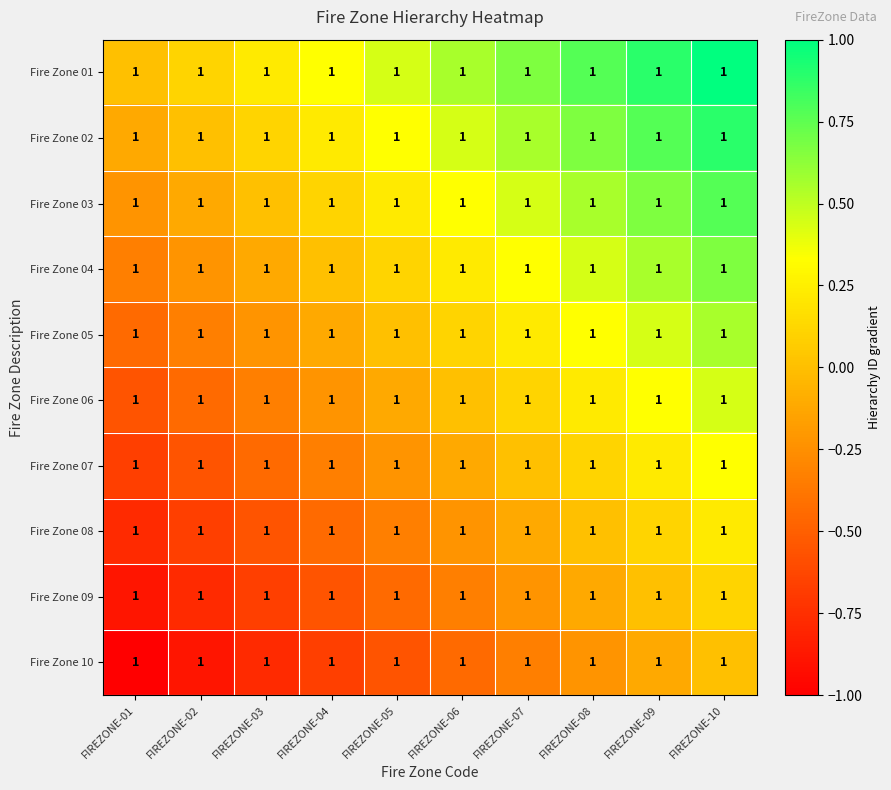

Reading left to right, extract all data points from this chart.

Fire Zone 01: FIREZONE-01=1.0	FIREZONE-02=1.0	FIREZONE-03=1.0	FIREZONE-04=1.0	FIREZONE-05=1.0	FIREZONE-06=1.0	FIREZONE-07=1.0	FIREZONE-08=1.0	FIREZONE-09=1.0	FIREZONE-10=1.0
Fire Zone 02: FIREZONE-01=1.0	FIREZONE-02=1.0	FIREZONE-03=1.0	FIREZONE-04=1.0	FIREZONE-05=1.0	FIREZONE-06=1.0	FIREZONE-07=1.0	FIREZONE-08=1.0	FIREZONE-09=1.0	FIREZONE-10=1.0
Fire Zone 03: FIREZONE-01=1.0	FIREZONE-02=1.0	FIREZONE-03=1.0	FIREZONE-04=1.0	FIREZONE-05=1.0	FIREZONE-06=1.0	FIREZONE-07=1.0	FIREZONE-08=1.0	FIREZONE-09=1.0	FIREZONE-10=1.0
Fire Zone 04: FIREZONE-01=1.0	FIREZONE-02=1.0	FIREZONE-03=1.0	FIREZONE-04=1.0	FIREZONE-05=1.0	FIREZONE-06=1.0	FIREZONE-07=1.0	FIREZONE-08=1.0	FIREZONE-09=1.0	FIREZONE-10=1.0
Fire Zone 05: FIREZONE-01=1.0	FIREZONE-02=1.0	FIREZONE-03=1.0	FIREZONE-04=1.0	FIREZONE-05=1.0	FIREZONE-06=1.0	FIREZONE-07=1.0	FIREZONE-08=1.0	FIREZONE-09=1.0	FIREZONE-10=1.0
Fire Zone 06: FIREZONE-01=1.0	FIREZONE-02=1.0	FIREZONE-03=1.0	FIREZONE-04=1.0	FIREZONE-05=1.0	FIREZONE-06=1.0	FIREZONE-07=1.0	FIREZONE-08=1.0	FIREZONE-09=1.0	FIREZONE-10=1.0
Fire Zone 07: FIREZONE-01=1.0	FIREZONE-02=1.0	FIREZONE-03=1.0	FIREZONE-04=1.0	FIREZONE-05=1.0	FIREZONE-06=1.0	FIREZONE-07=1.0	FIREZONE-08=1.0	FIREZONE-09=1.0	FIREZONE-10=1.0
Fire Zone 08: FIREZONE-01=1.0	FIREZONE-02=1.0	FIREZONE-03=1.0	FIREZONE-04=1.0	FIREZONE-05=1.0	FIREZONE-06=1.0	FIREZONE-07=1.0	FIREZONE-08=1.0	FIREZONE-09=1.0	FIREZONE-10=1.0
Fire Zone 09: FIREZONE-01=1.0	FIREZONE-02=1.0	FIREZONE-03=1.0	FIREZONE-04=1.0	FIREZONE-05=1.0	FIREZONE-06=1.0	FIREZONE-07=1.0	FIREZONE-08=1.0	FIREZONE-09=1.0	FIREZONE-10=1.0
Fire Zone 10: FIREZONE-01=1.0	FIREZONE-02=1.0	FIREZONE-03=1.0	FIREZONE-04=1.0	FIREZONE-05=1.0	FIREZONE-06=1.0	FIREZONE-07=1.0	FIREZONE-08=1.0	FIREZONE-09=1.0	FIREZONE-10=1.0